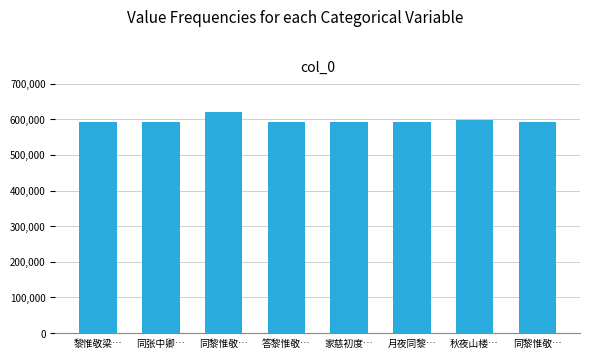

What is the sum of the values at 月夜同黎… and 同黎惟敬…?

1210274